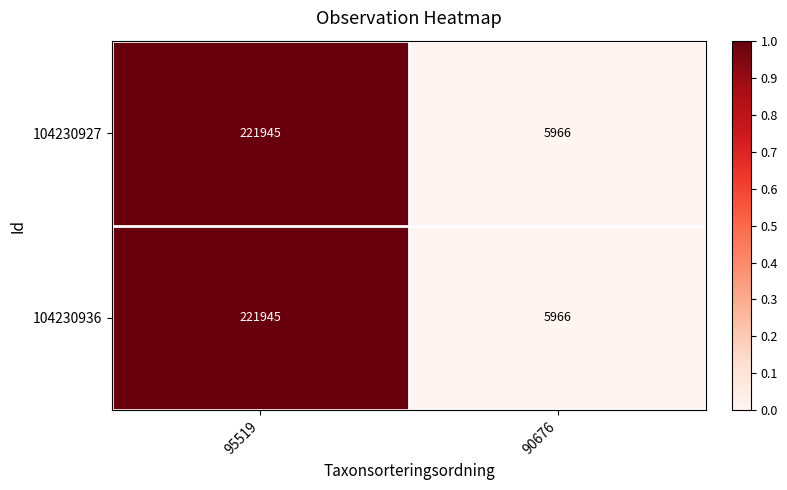

What is the greatest value displayed?

221945